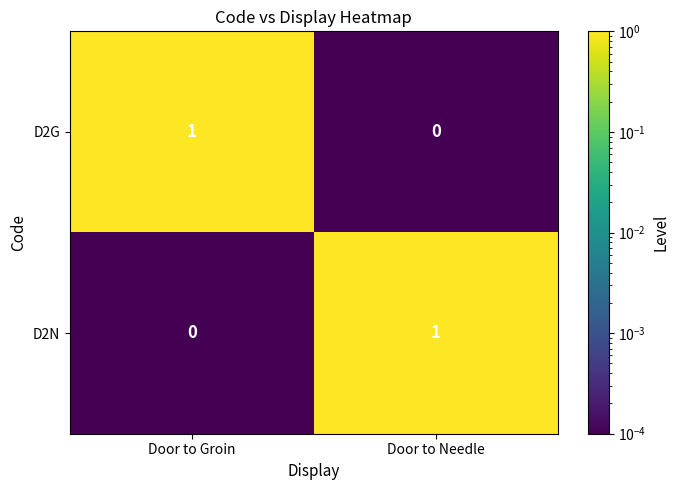

Where is D2N nearest to the value 0?

Door to Groin